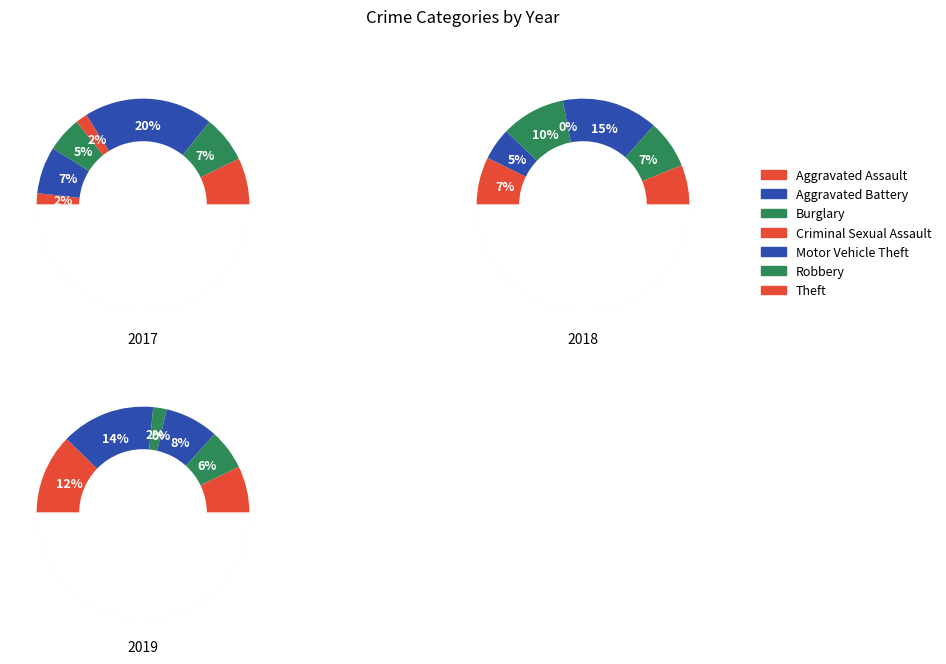

Which series has the largest range (max minus min)?

2017